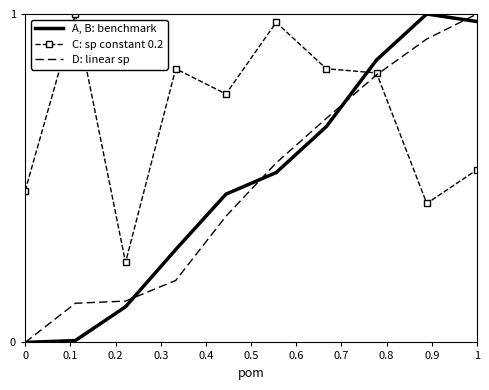

After their last crossing, which series has the higher values: C: sp constant 0.2 or A, B: benchmark?

A, B: benchmark